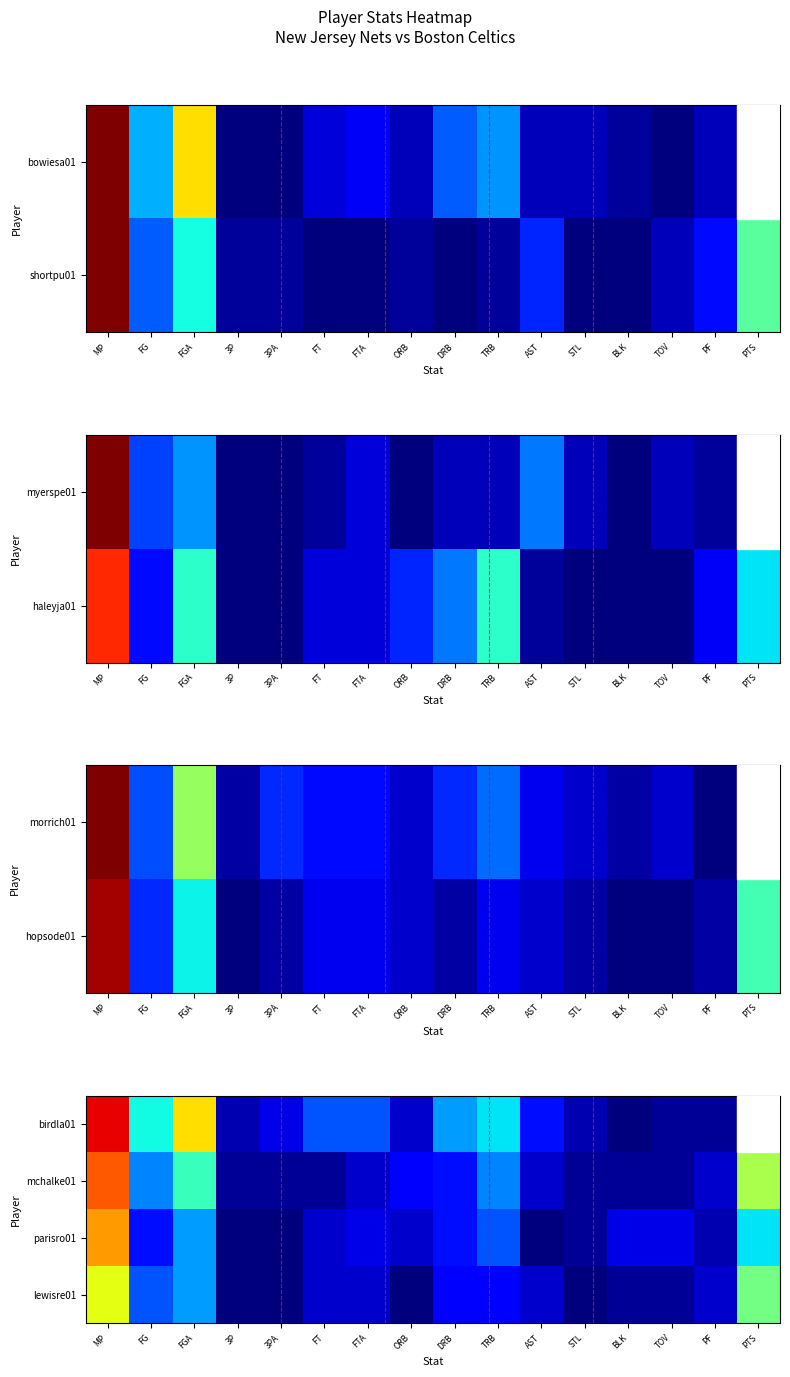

At which category is the sum across all series the highest?

MP